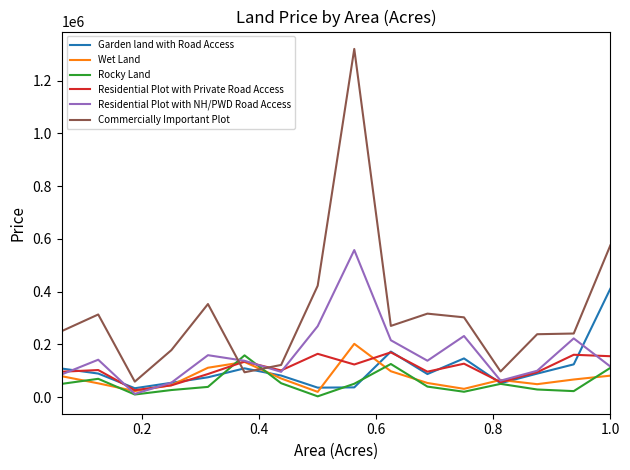

What is the lowest value of the Commercially Important Plot series?

58778.8